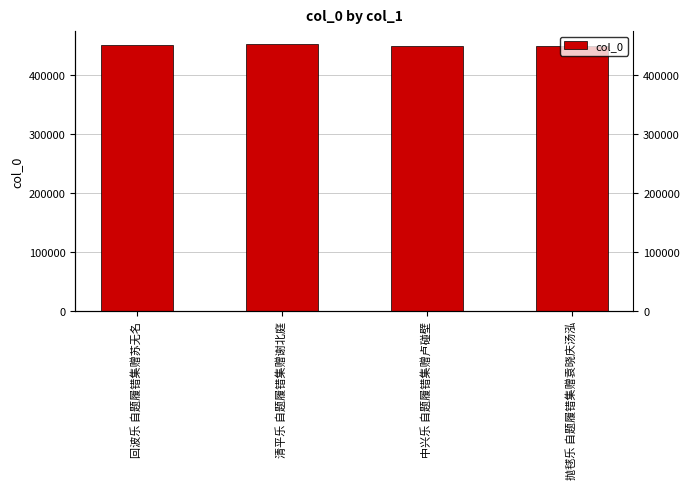

What position from the right is 清平乐 自题履错集赠谢北庭?

3